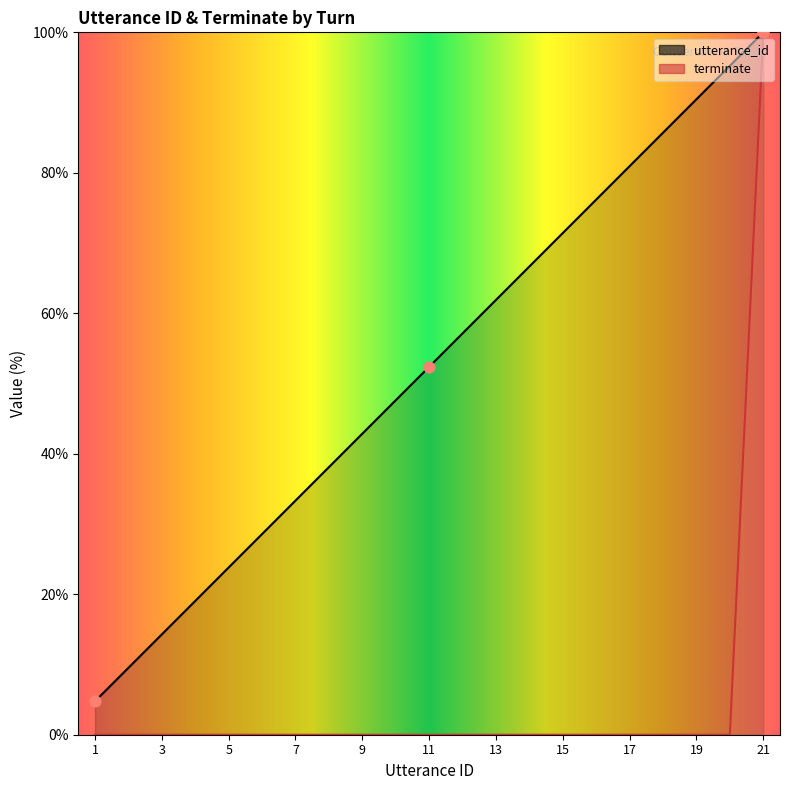

Which series has the widest spread of Y values?

terminate